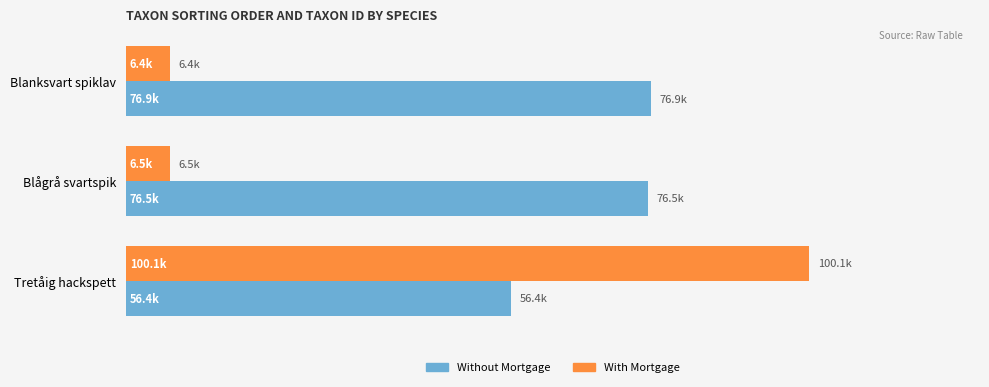

Are the bars grouped side by side (vs. stacked)?

Yes